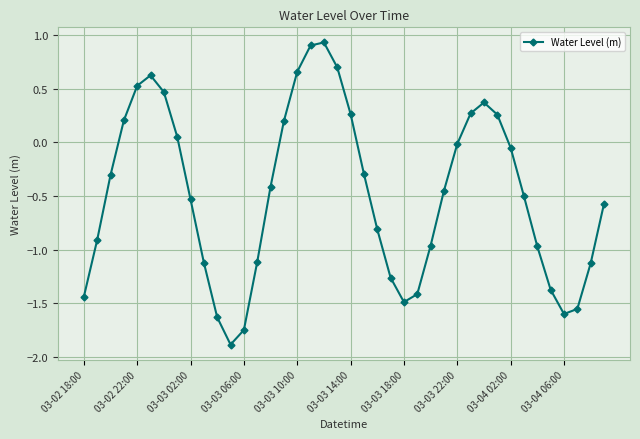

How many lines are shown in the chart?

1